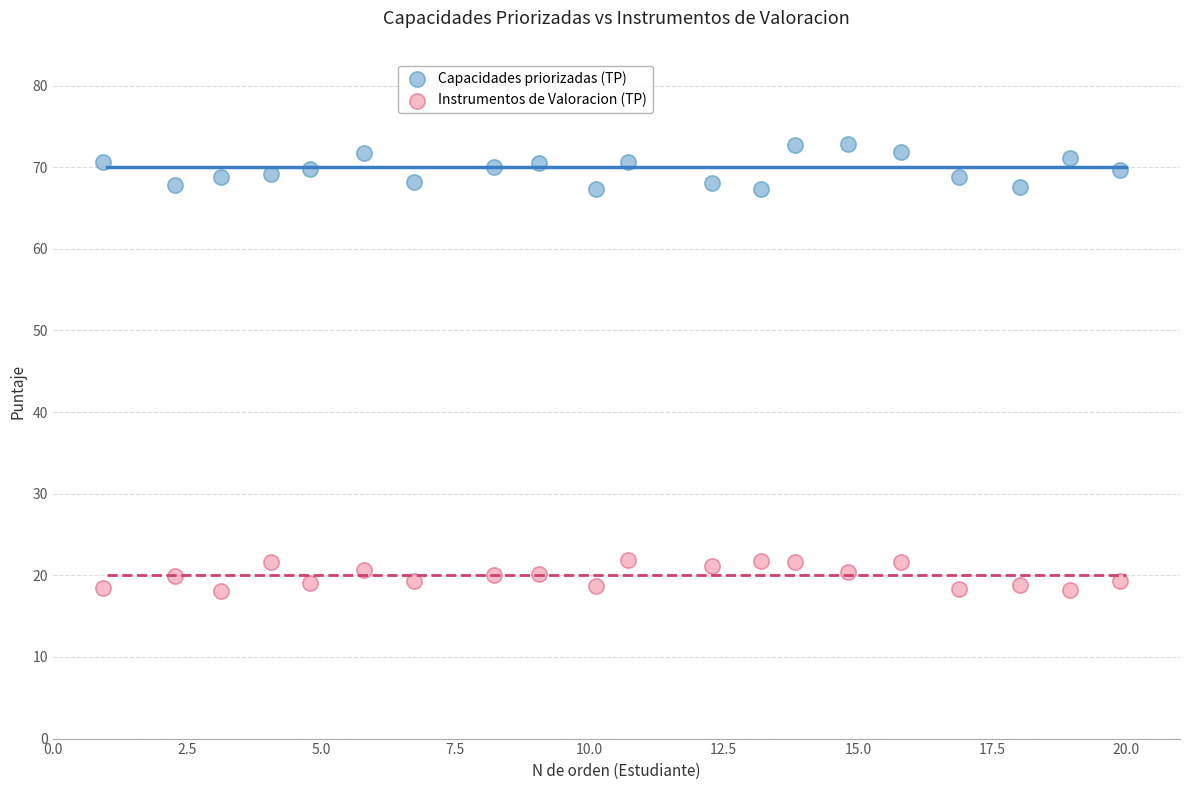

Which series has the largest Y range (max minus min)?

Capacidades priorizadas (TP)